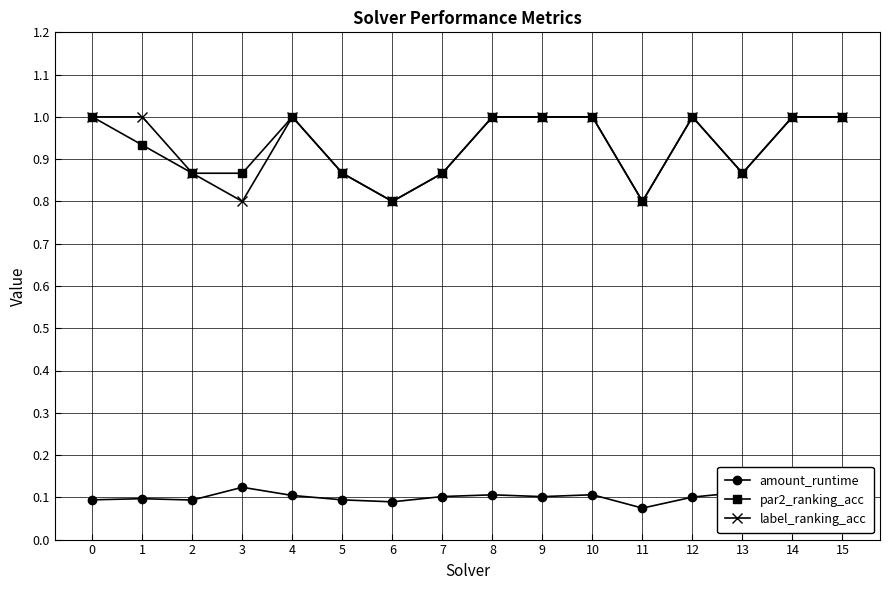

What is the sum of all label_ranking_acc values?

14.9